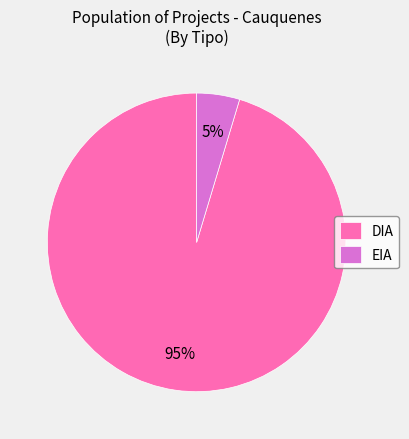

How many slices are in this pie chart?

2